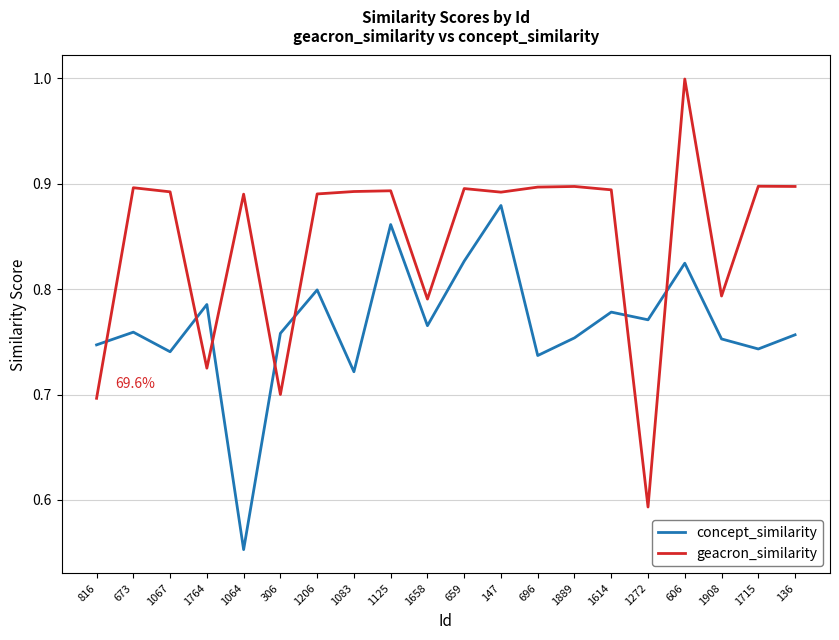

How many lines are shown in the chart?

2